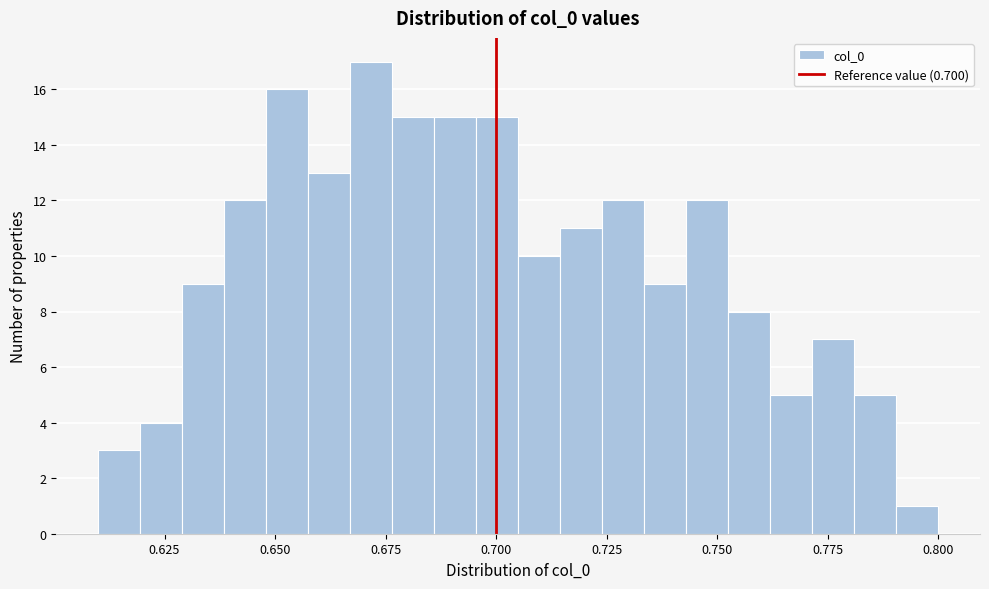

Around what value on the x-axis is the tallest bar? Give the approximate position of its centre, as read against the axis.

0.670